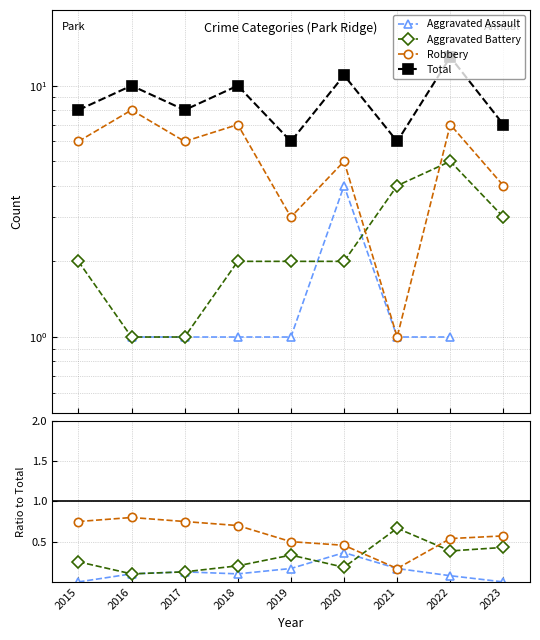

True or false: Robbery and Aggravated Assault intersect in this chart.

False